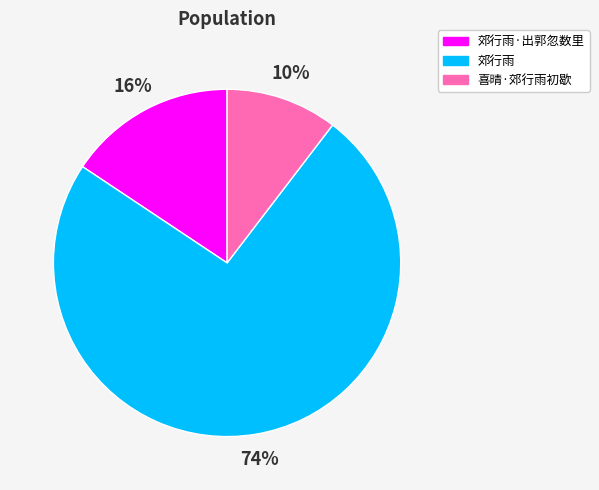

The 郊行雨 slice represents 82% of the pie. True or false?

False